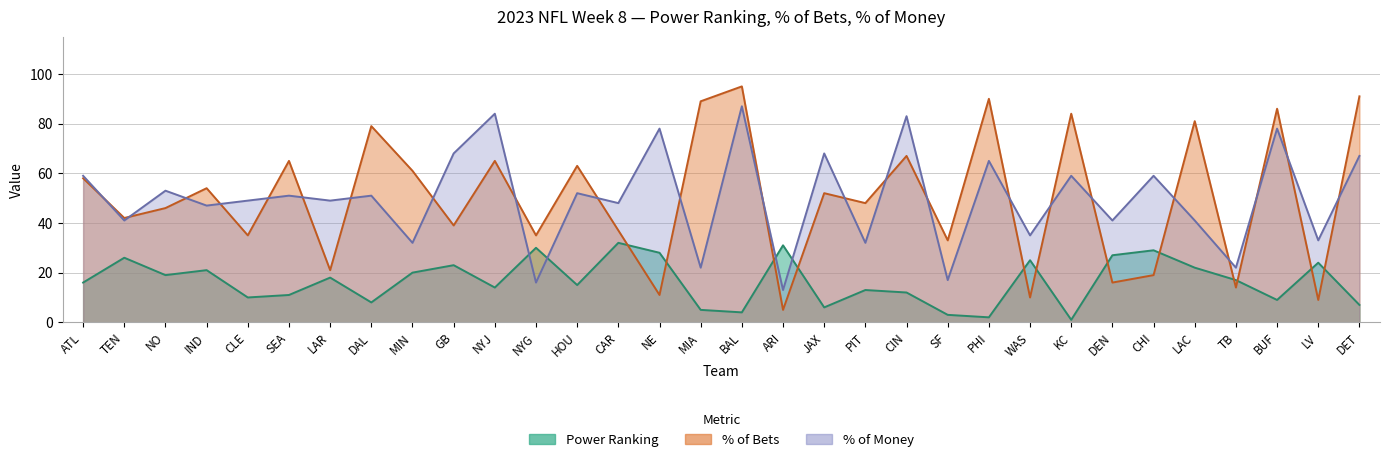

In Power Ranking, how many points are lower than both neighbors (excluding endpoints)?

10